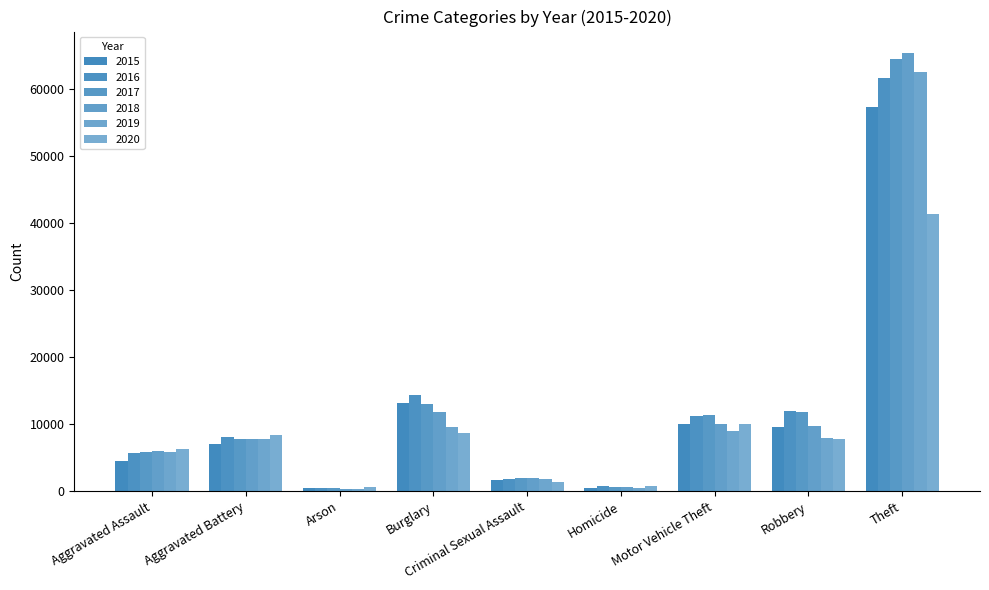

What is the total value across all series at Homicide?

3826